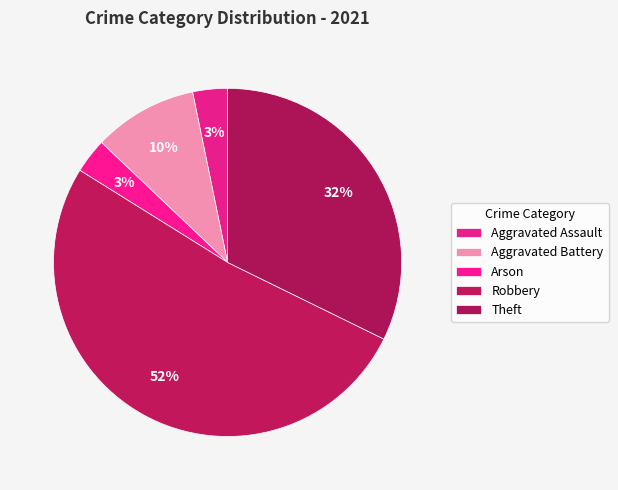

How many slices are in this pie chart?

5